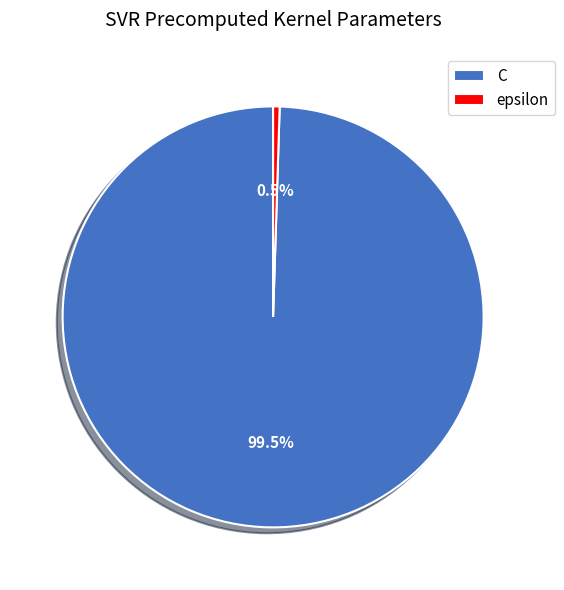

To the nearest percent, what is the difference between the largest and smallest slice percentages?

99%